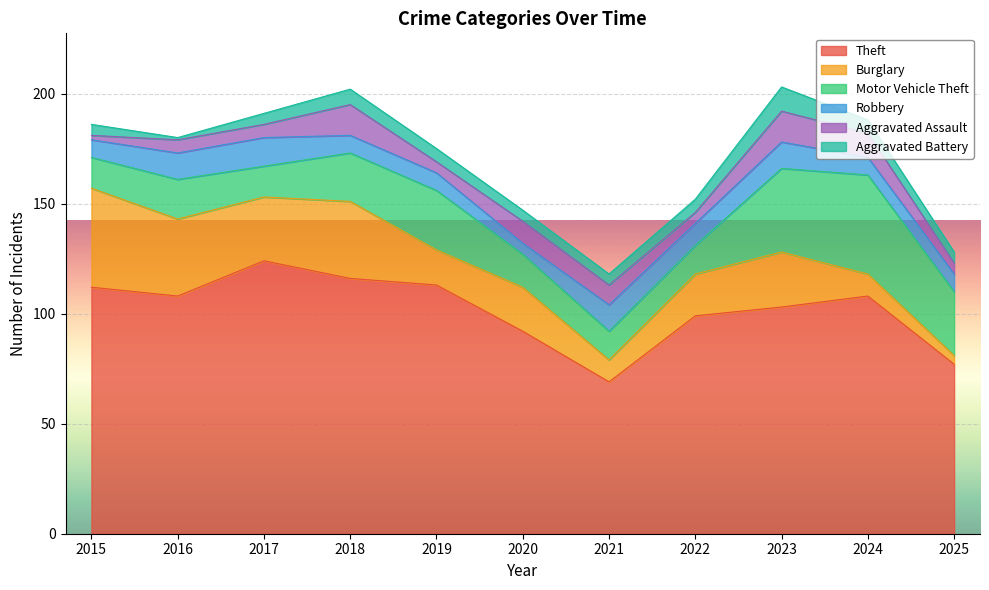

What are all the series names shown in the legend?

Theft, Burglary, Motor Vehicle Theft, Robbery, Aggravated Assault, Aggravated Battery